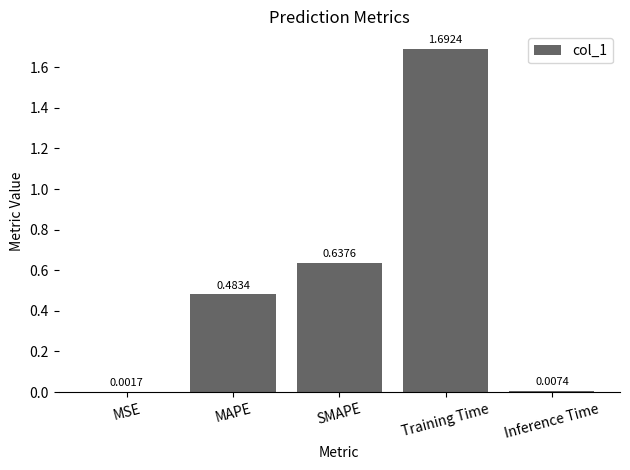

What is the approximate value at Training Time?

1.7